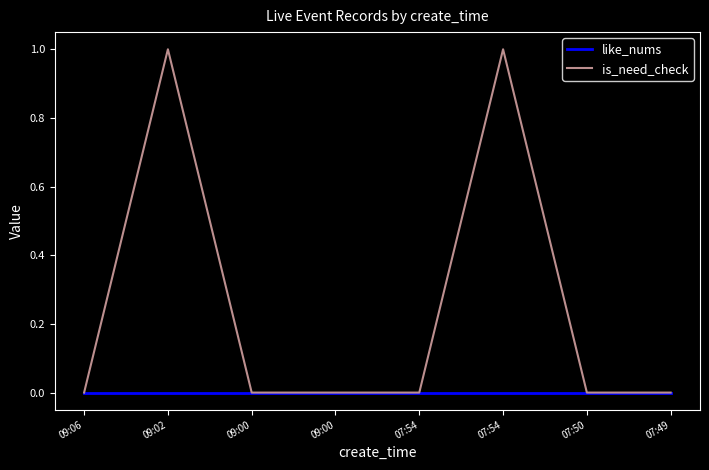

True or false: like_nums and is_need_check cross at least once.

False